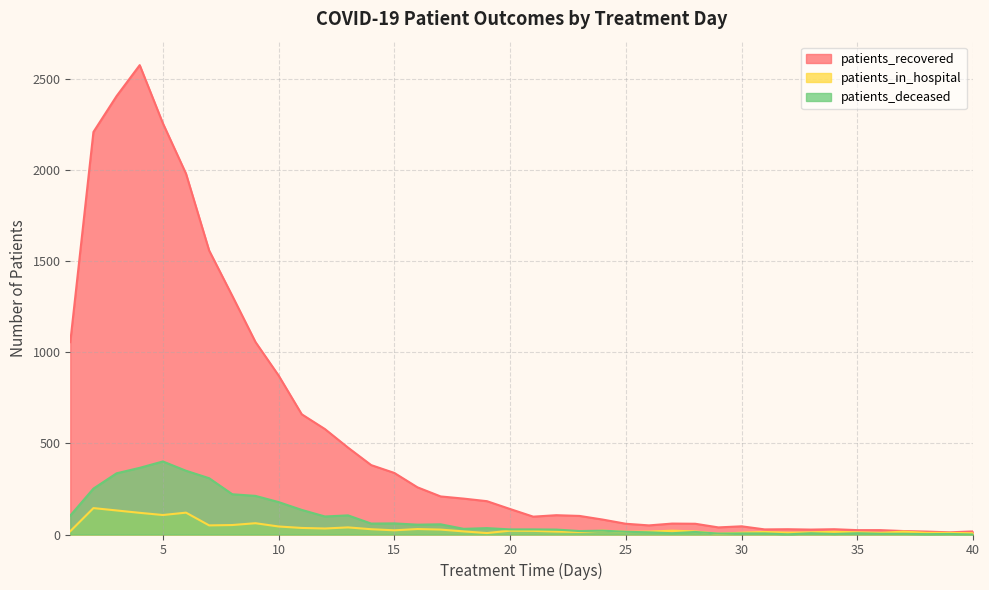

What is the difference between the highest and lowest values at 15?

315